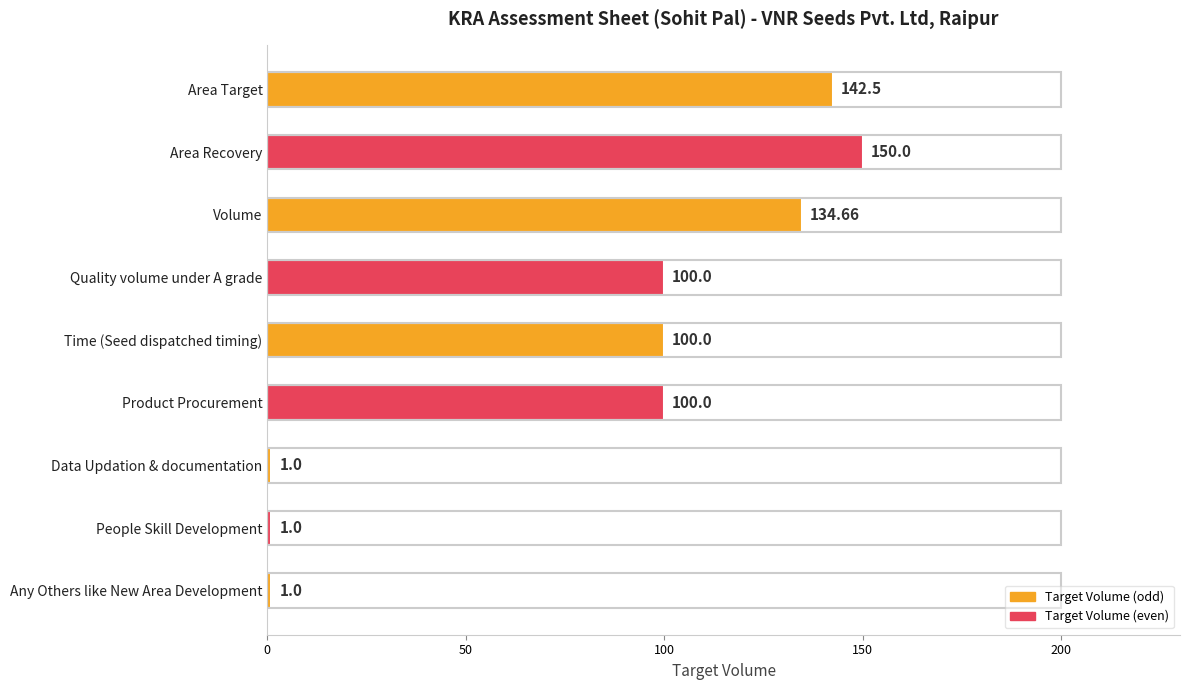

Approximately how many times larger is the value at Area Target compared to Volume?

1.1